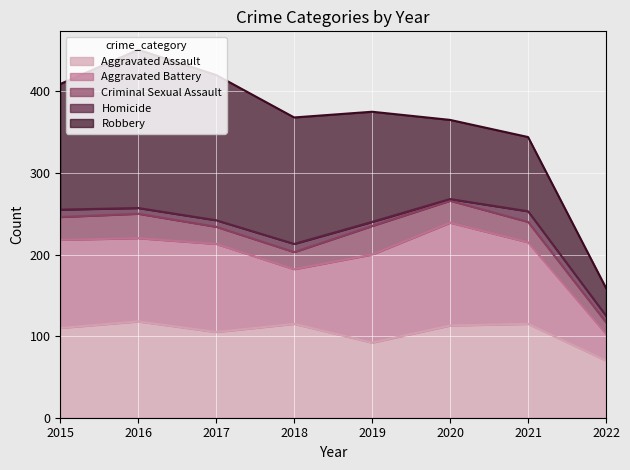

Which series has the largest range (max minus min)?

Robbery